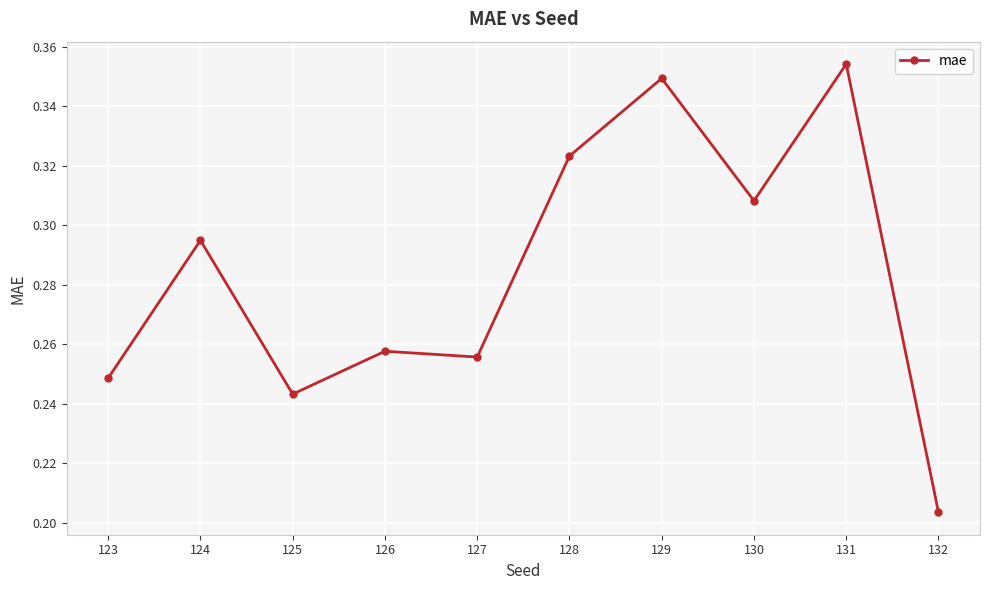

True or false: the data shows 0.4 at 127.

False